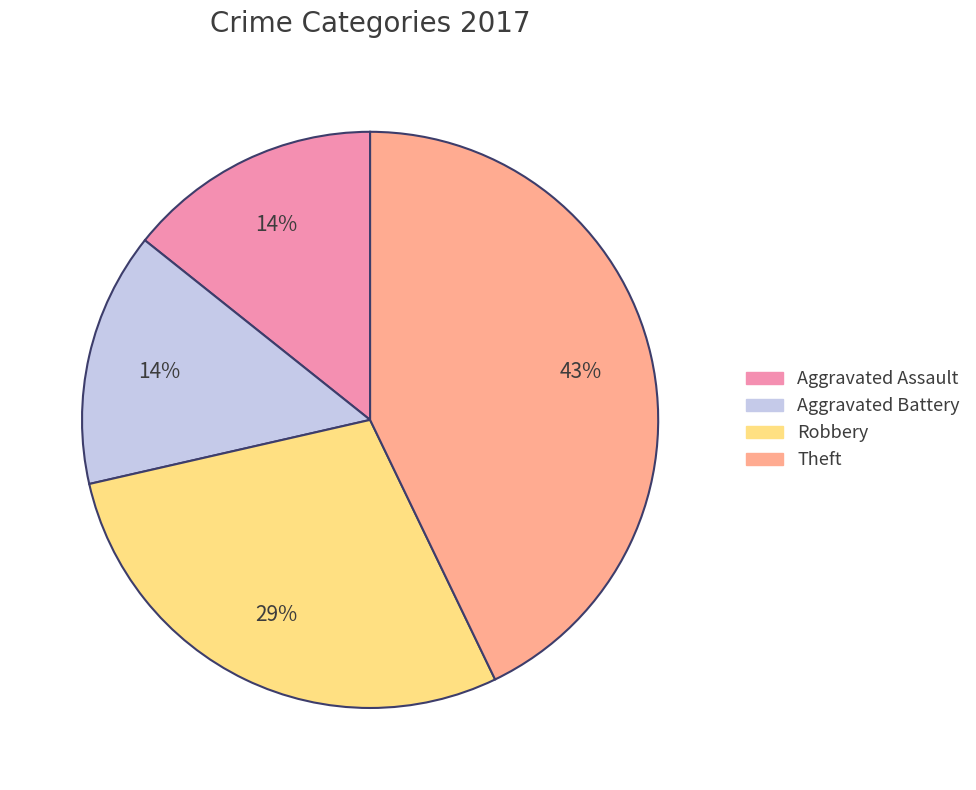

Is it true that Robbery is 17% of the pie?

False